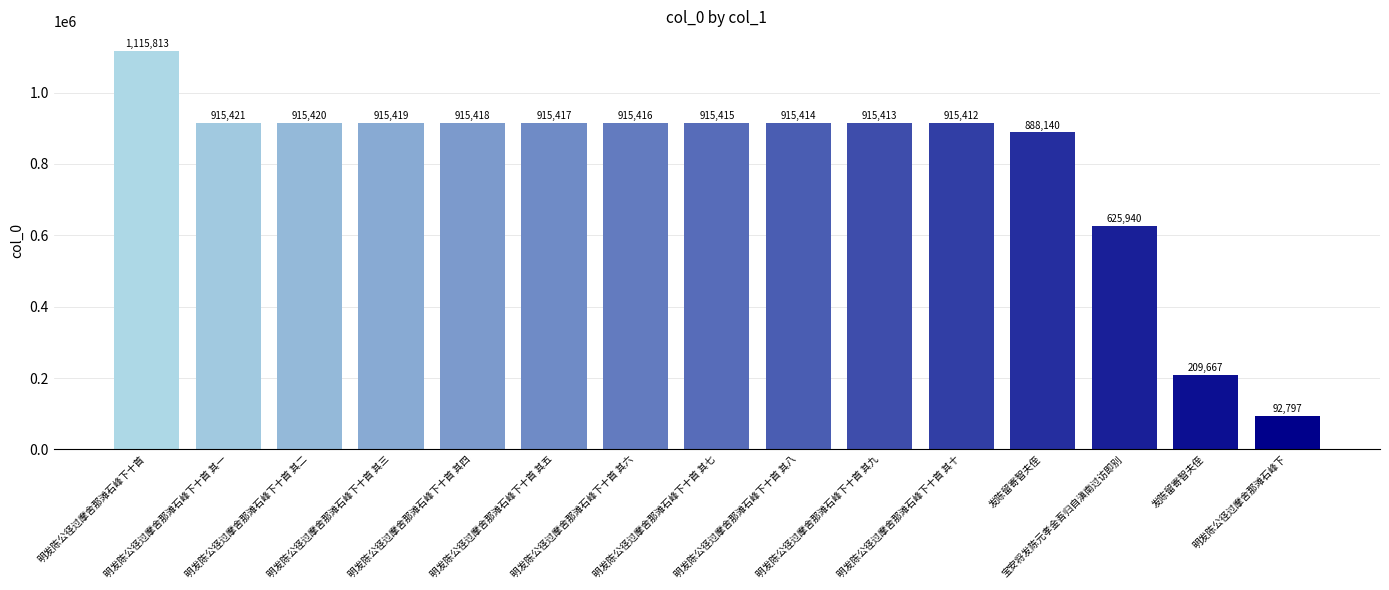

How many distinct data groups are displayed?

1